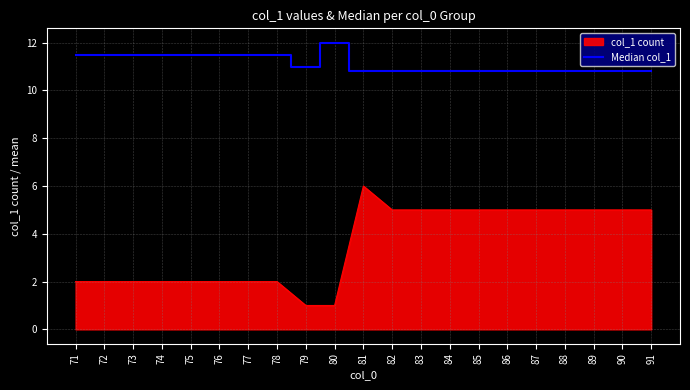

What is the total value across all series at 88?

15.8